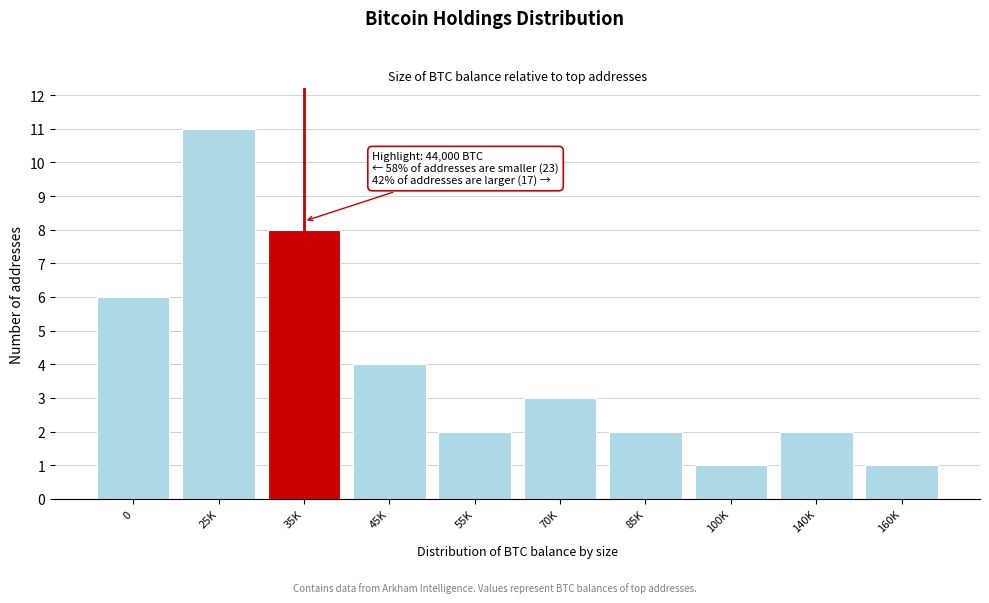

Reading right to left, extract all data points from this chart.

160K=1	140K=2	100K=1	85K=2	70K=3	55K=2	45K=4	35K=8	25K=11	0=6